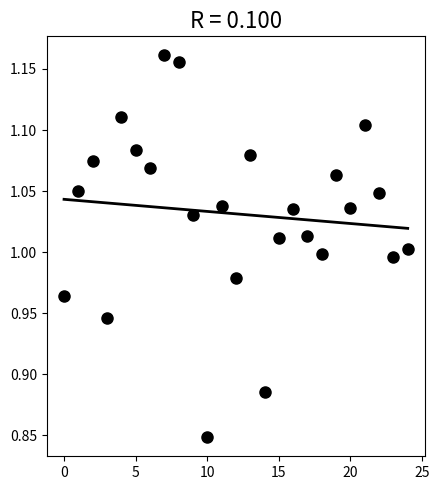

What is the range of Y values (max minus min)?

0.3